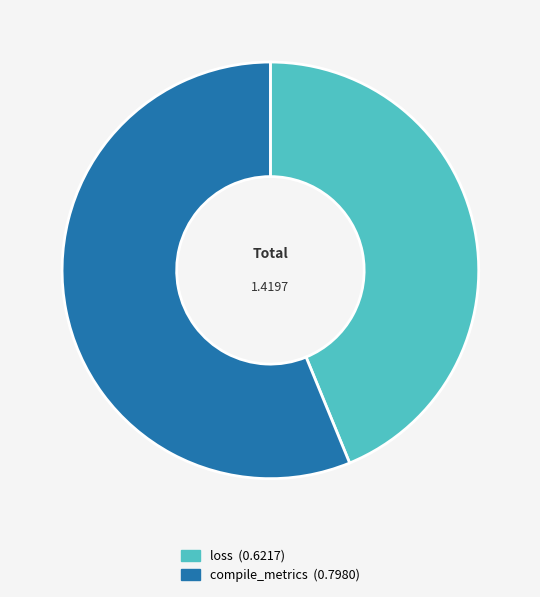

Rank the categories by value from lowest to highest.

loss, compile_metrics